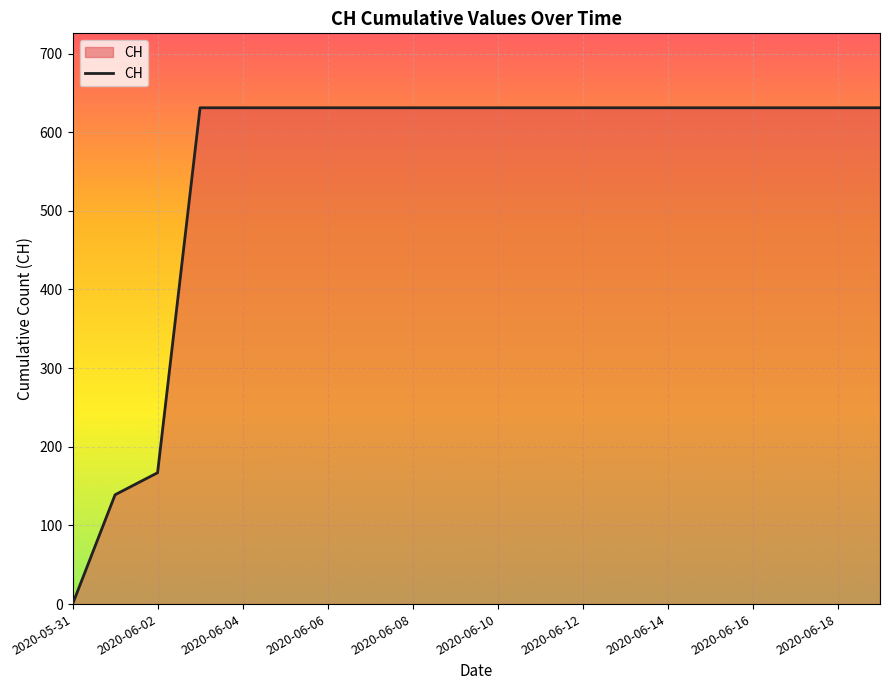

What is the maximum value shown in the chart?

631